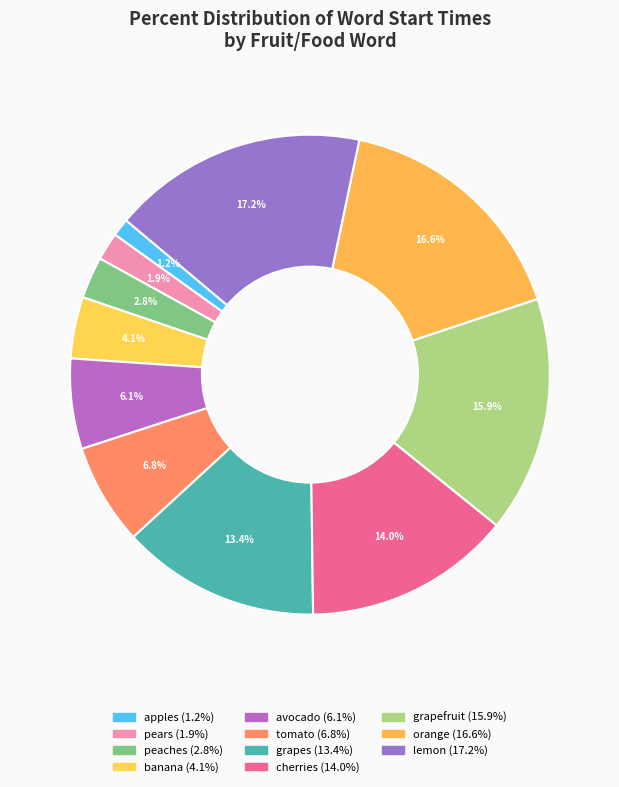

What is the largest slice in the pie chart?

lemon